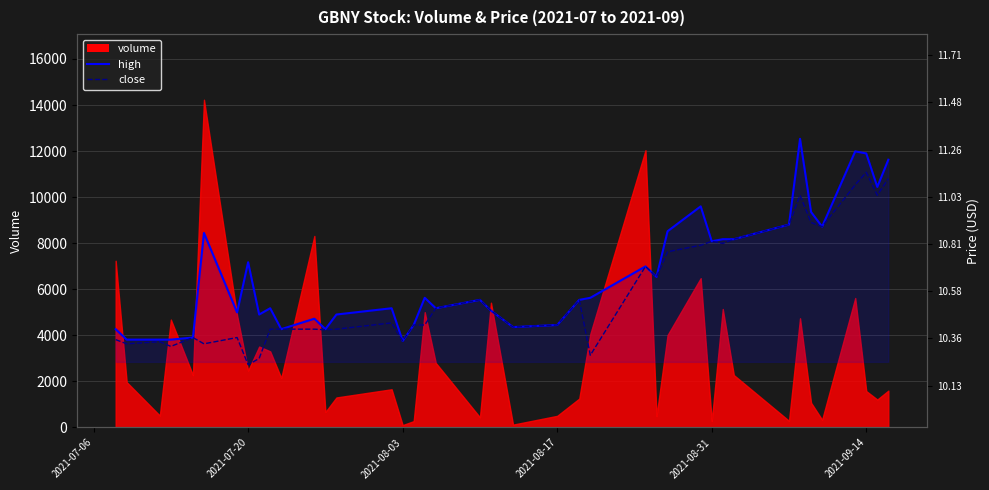

True or false: high and close cross at least once.

False